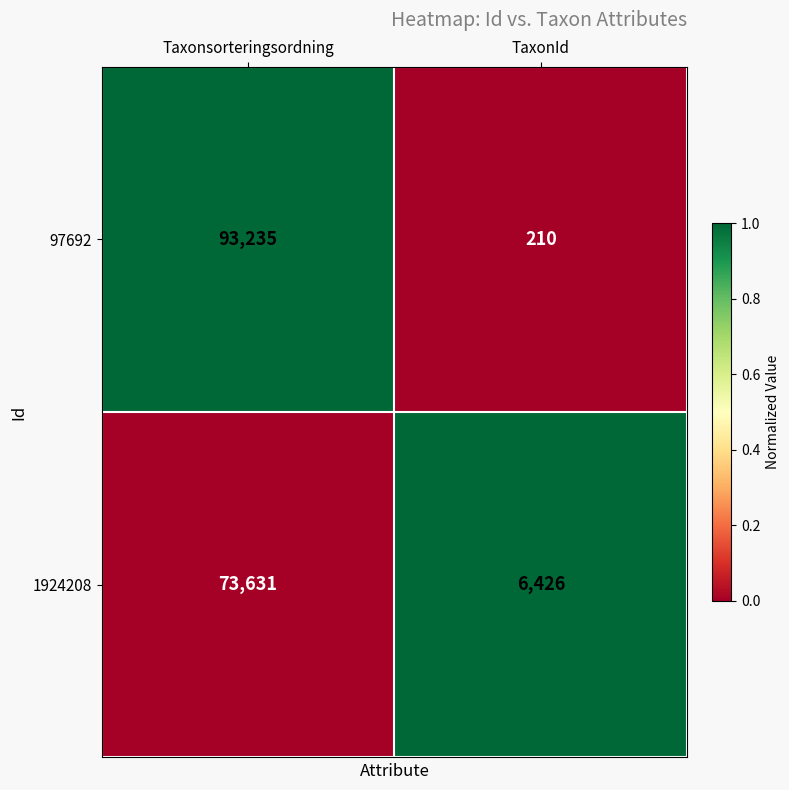

What is the difference between the maximum and minimum values in the 1924208 series?

67205